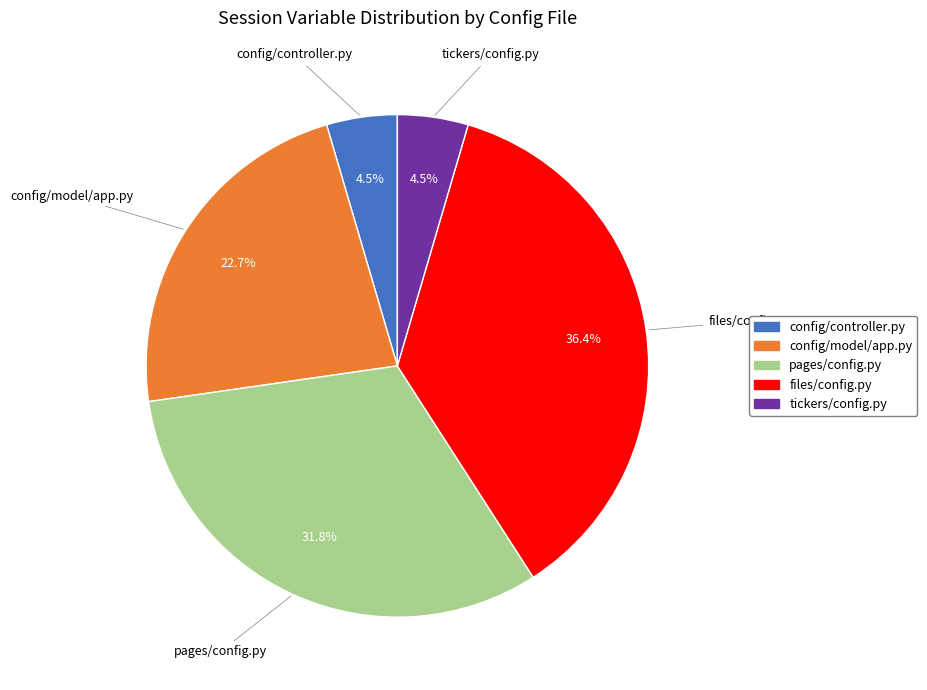

Which category has the biggest portion of the pie?

files/config.py